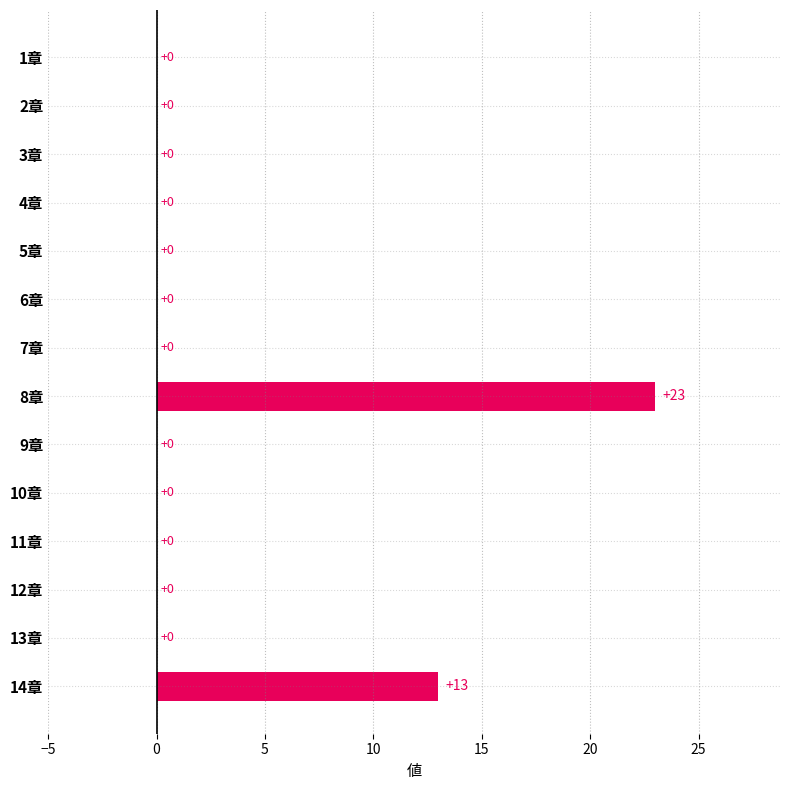

Which has a higher value, 8章 or 11章?

8章